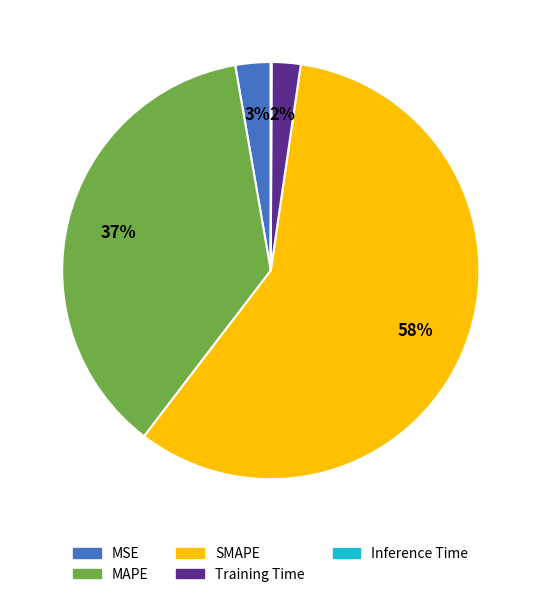

To the nearest percent, what percentage of the pie is Training Time?

2%